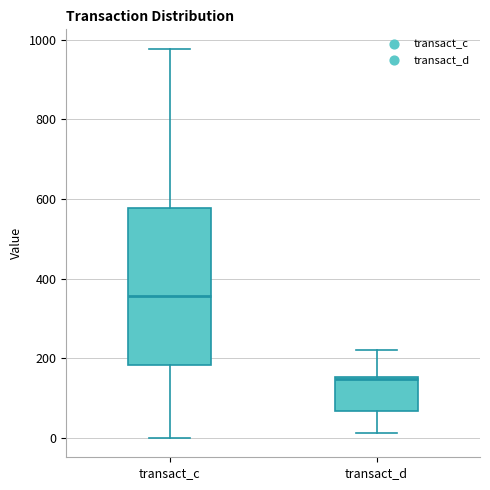

Which box's median line is the highest?

transact_c